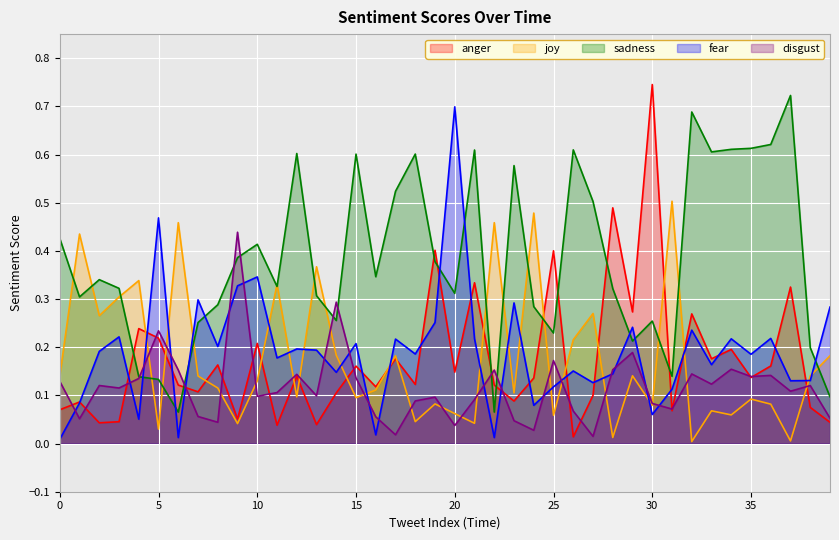

True or false: disgust has a value of 0.1 at 12.

True